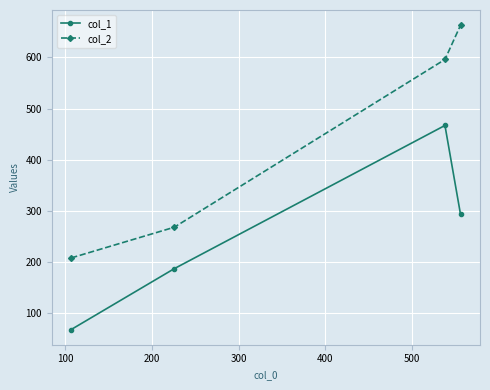

What is the value of the col_2 point at the 1st from the left?

208